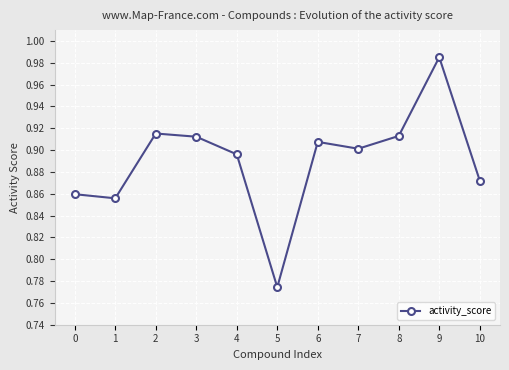

What is the sum of the values at 8 and 6?

1.8